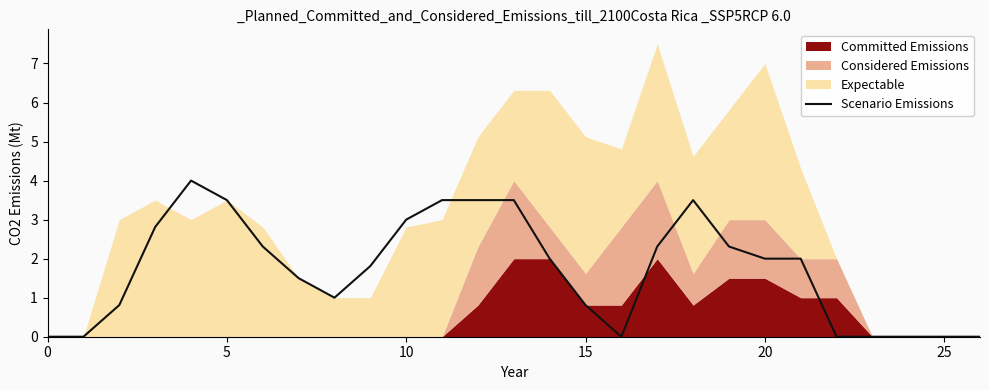

Does the chart display data point markers on the line(s)?

No